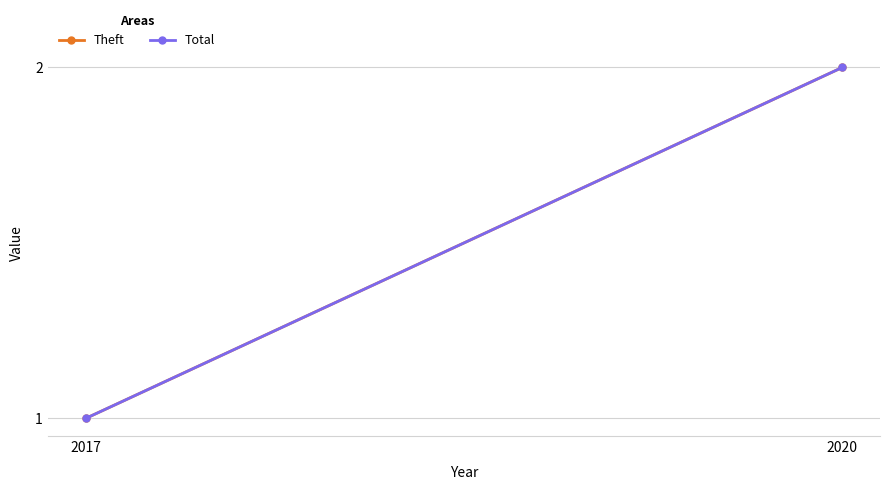

What is the highest value of the Total series?

2